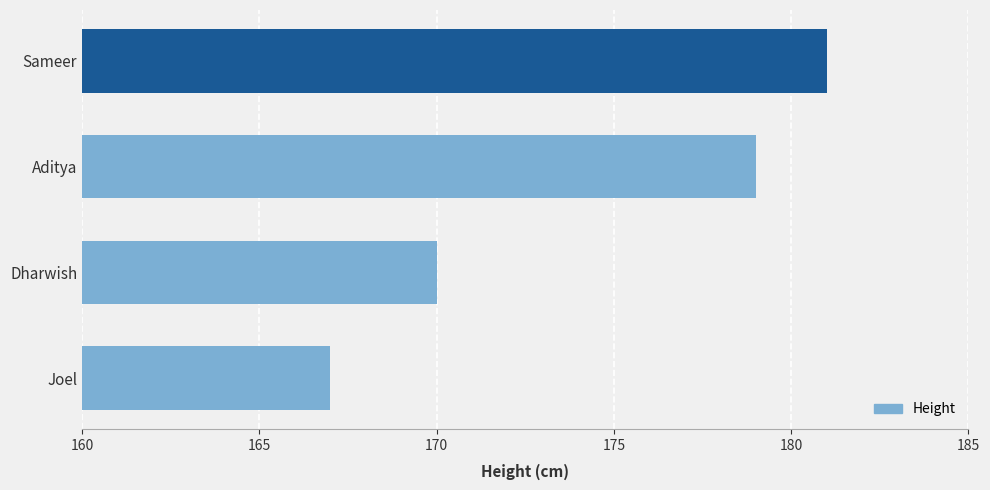

Reading top to bottom, extract all data points from this chart.

181	179	170	167